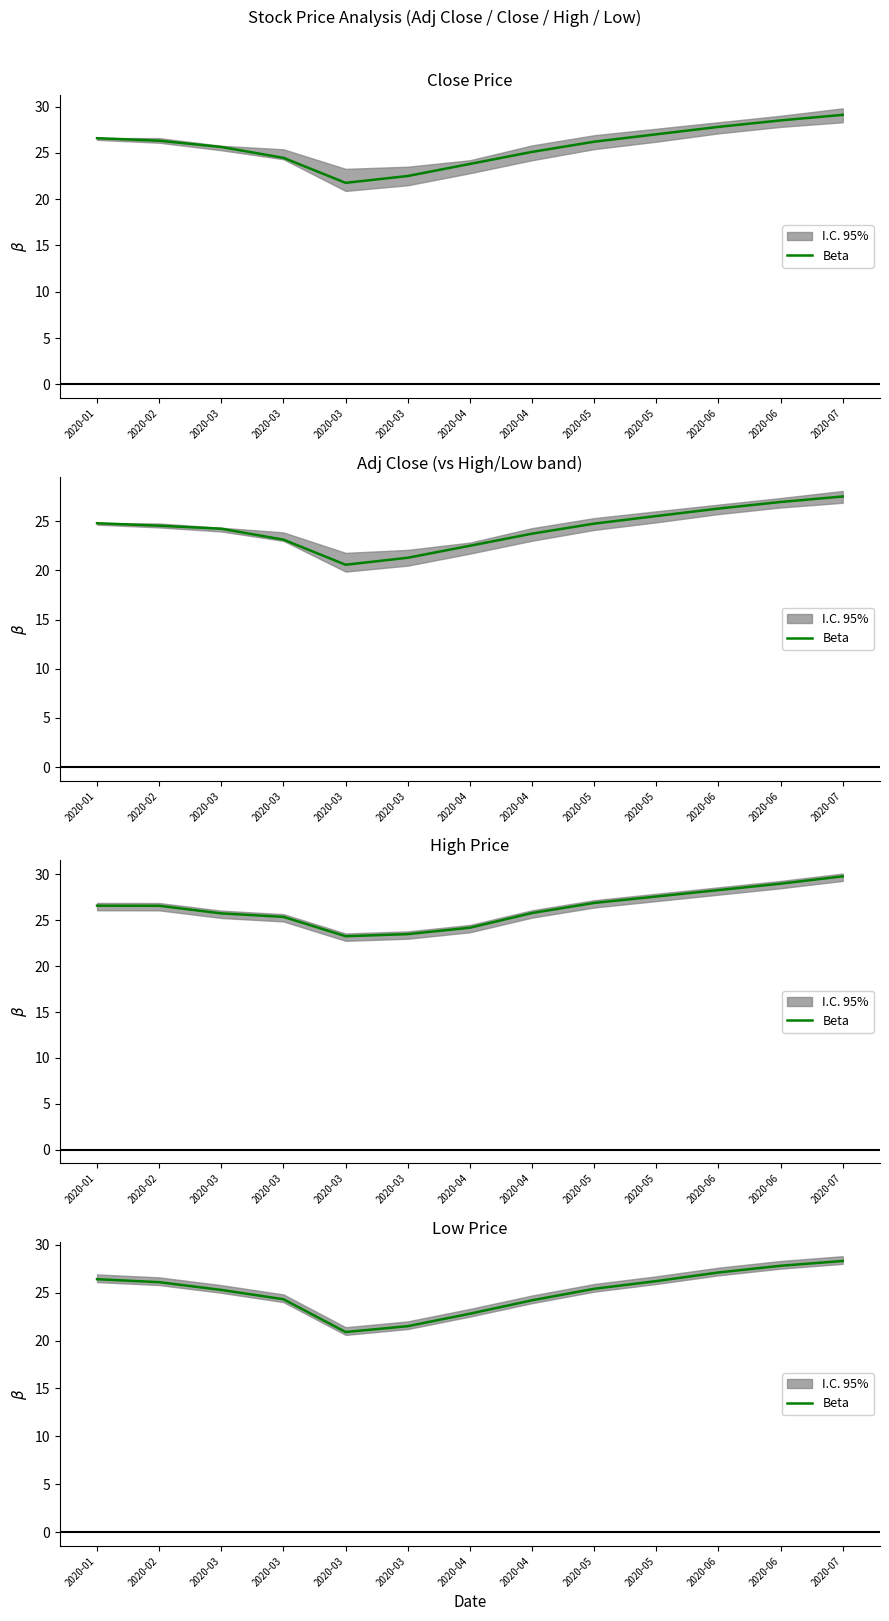

What is the value of the 12th point from the left?

27.1